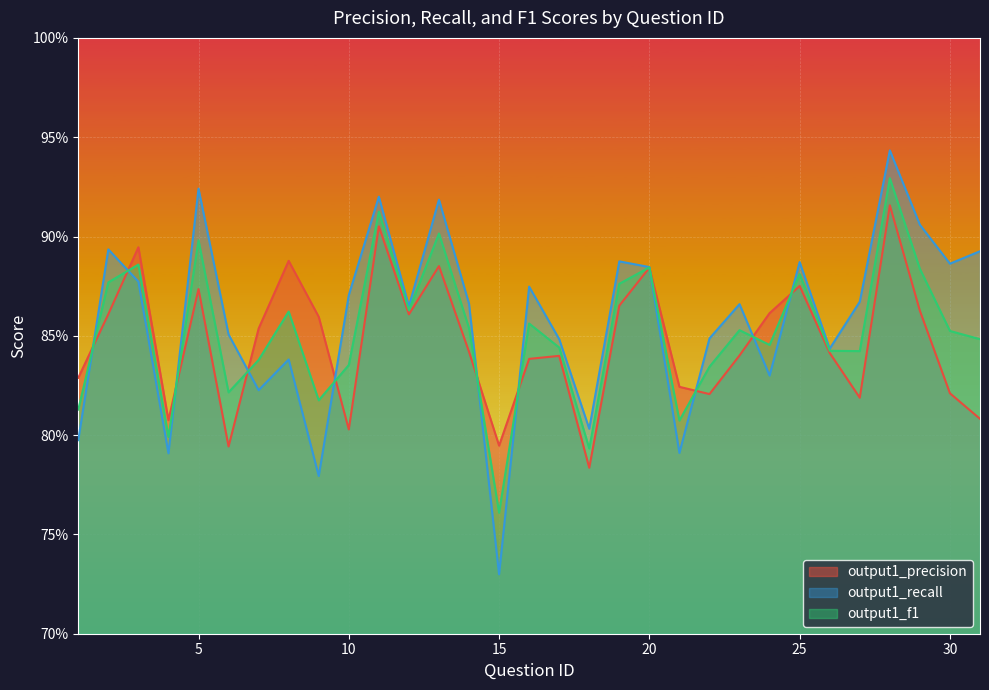

What is the value of the output1_f1 point at the 15th from the left?

0.8